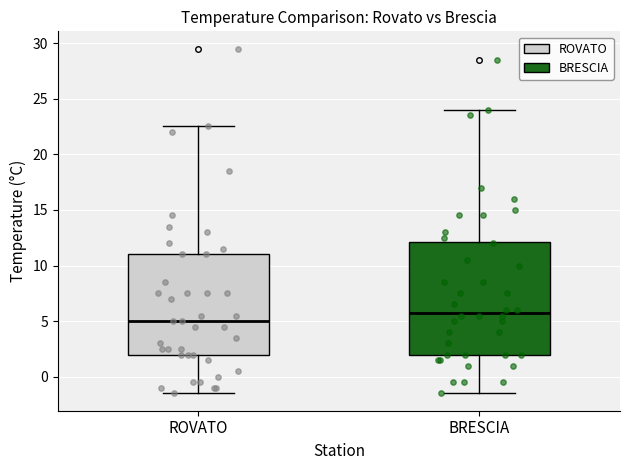

Reading left to right, transcribe this box plot: for each box, give where its median line is, the range the box spans, and where its two whiskers end, as read against the y-axis. The values are not printed on the chart, so give them approximately, as read against the axis.

ROVATO: median 5.0, box 2.0 to 11.0, whiskers -1.5 to 22.5
BRESCIA: median 6.0, box 2.0 to 12.0, whiskers -1.5 to 24.0